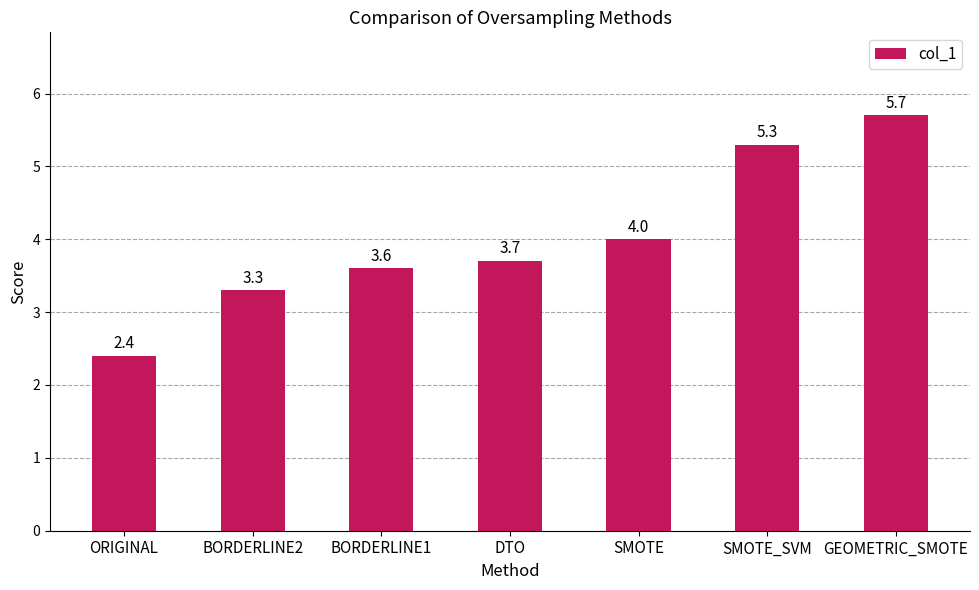

Reading left to right, what are all the values shown in this chart?

ORIGINAL=2.4	BORDERLINE2=3.3	BORDERLINE1=3.6	DTO=3.7	SMOTE=4.0	SMOTE_SVM=5.3	GEOMETRIC_SMOTE=5.7